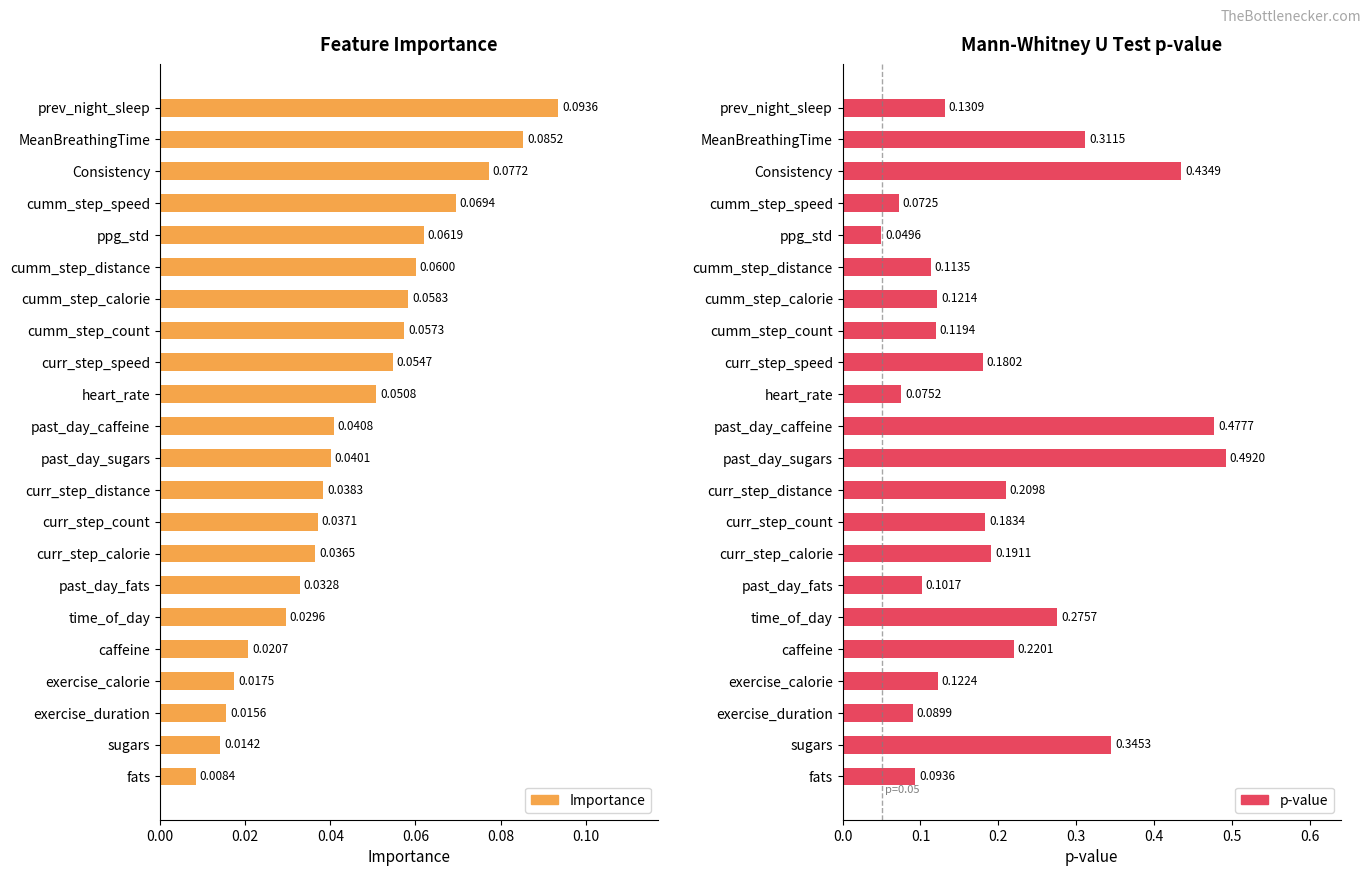

What is the sum of all Feature Importance values?

1.0